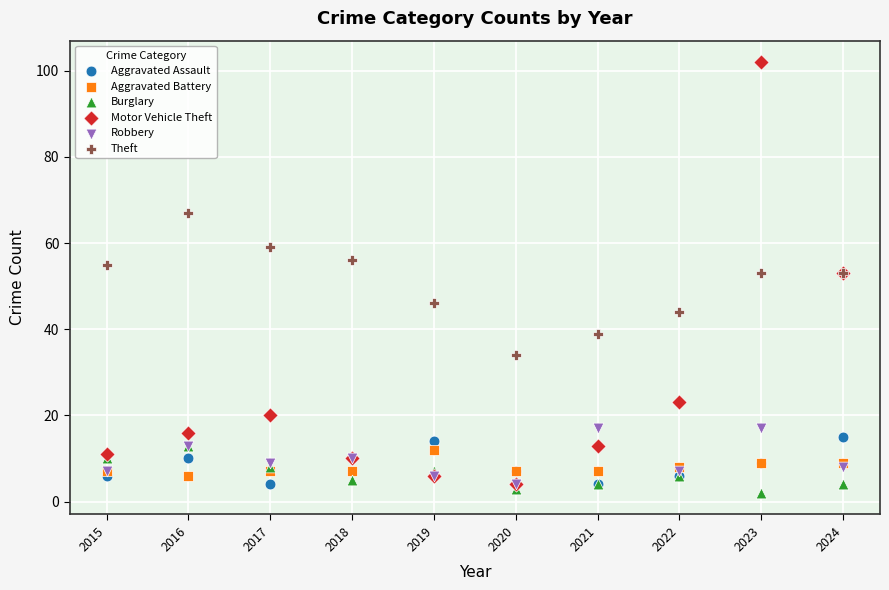

Which series reaches the minimum Y coordinate?

Burglary